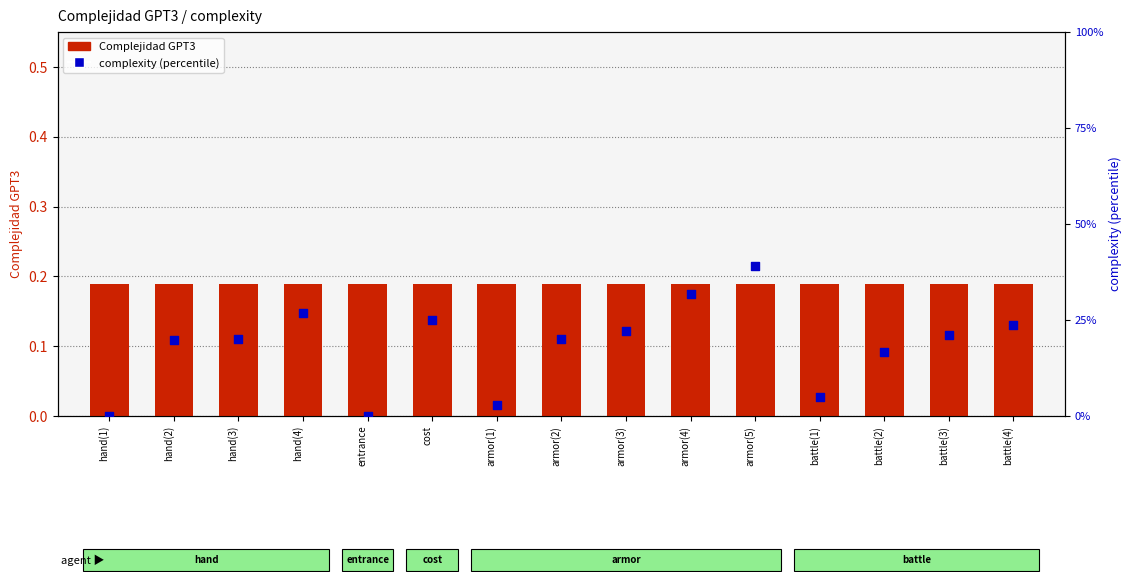

What are all the series names shown in the legend?

Complejidad GPT3, complexity (percentile)